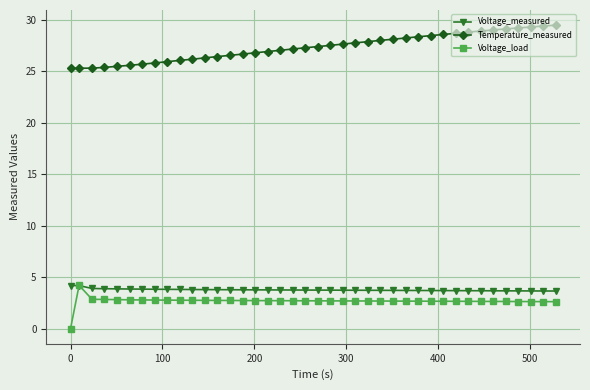

True or false: Temperature_measured and Voltage_load cross at least once.

False